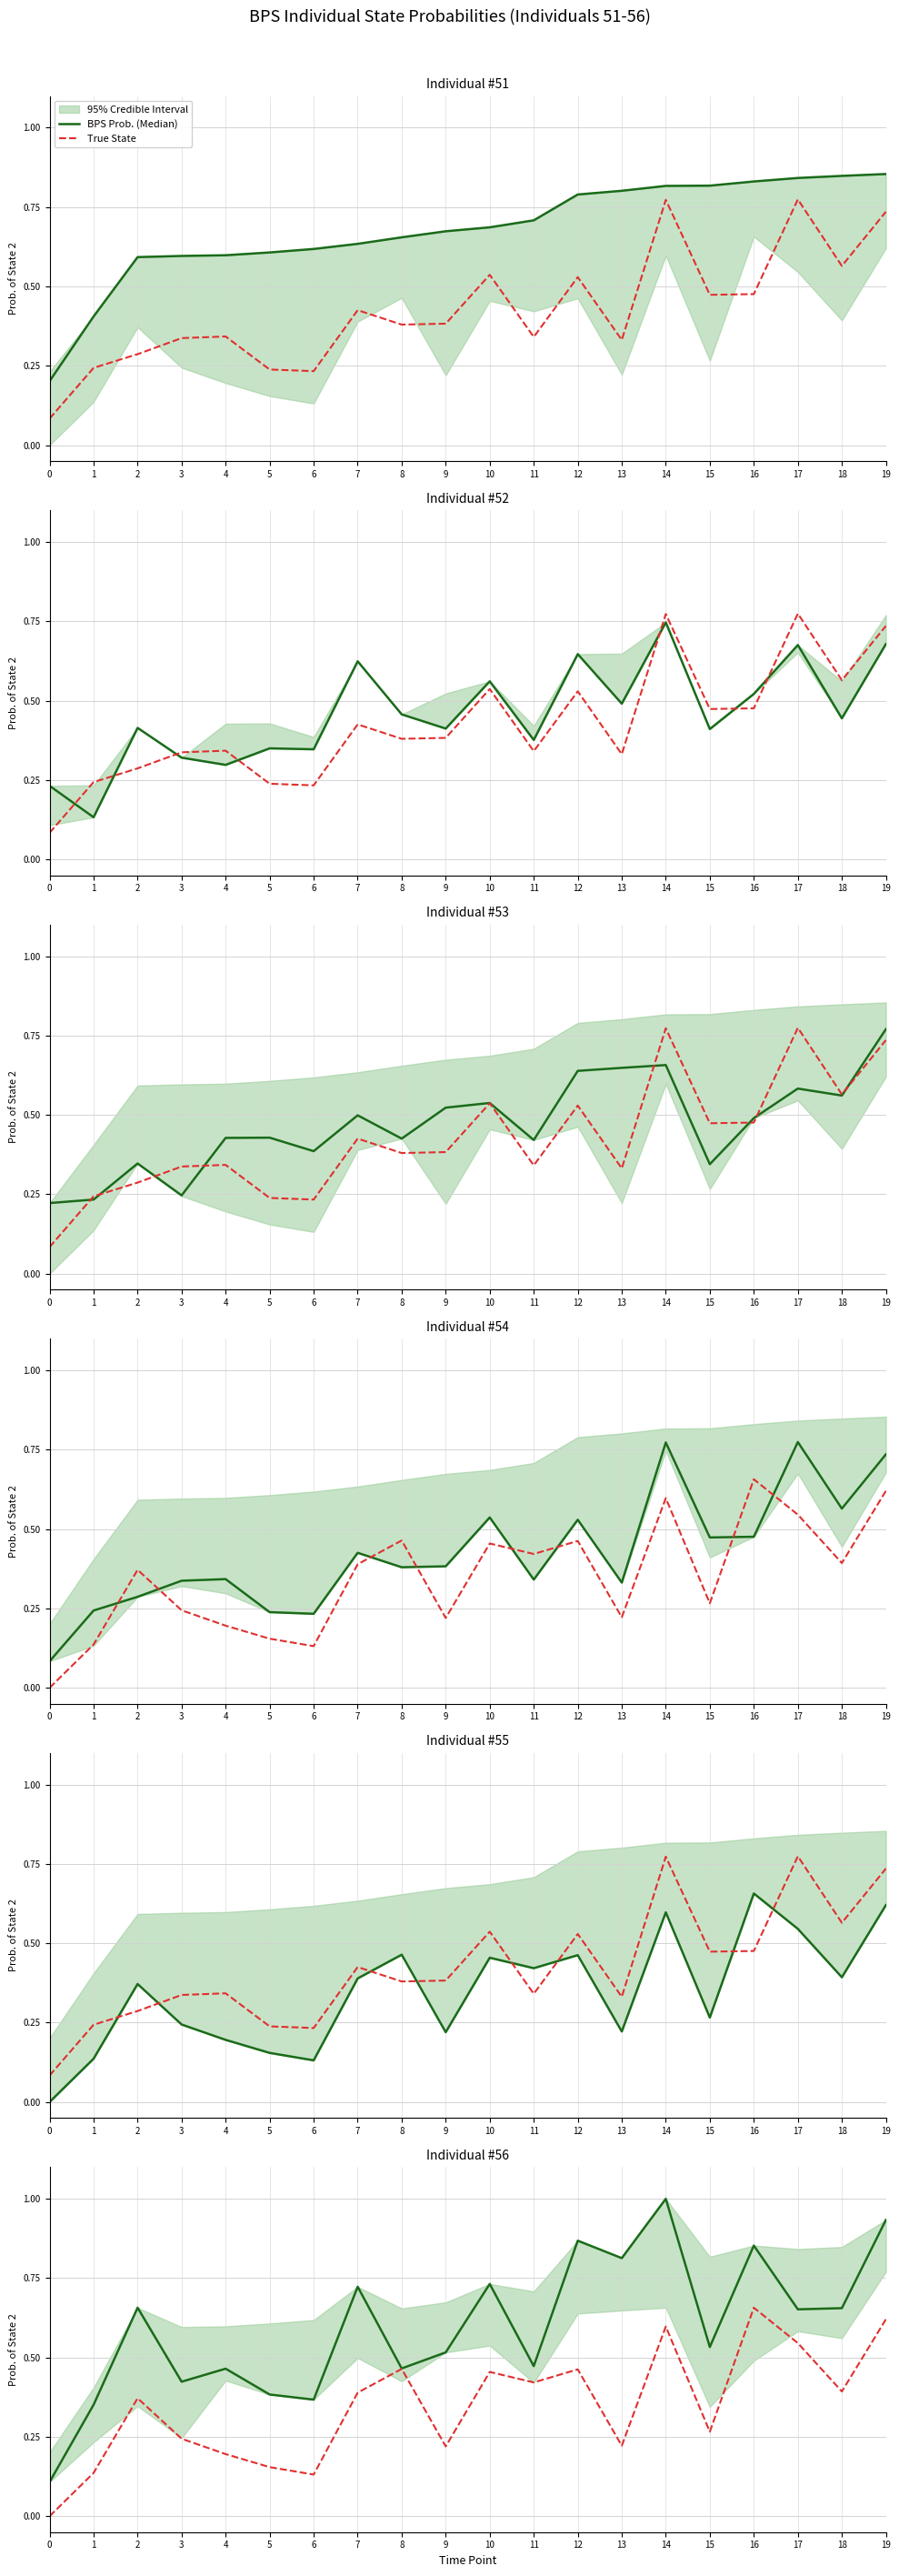

True or false: True State and BPS Prob. (Median) intersect in this chart.

False